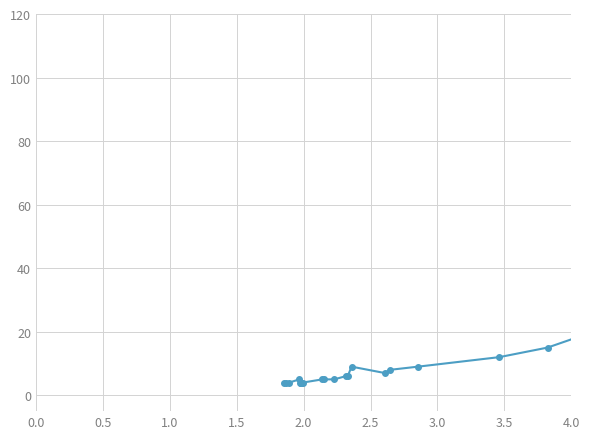

How many points are lower than both their immediate neighbors (excluding endpoints)?

1